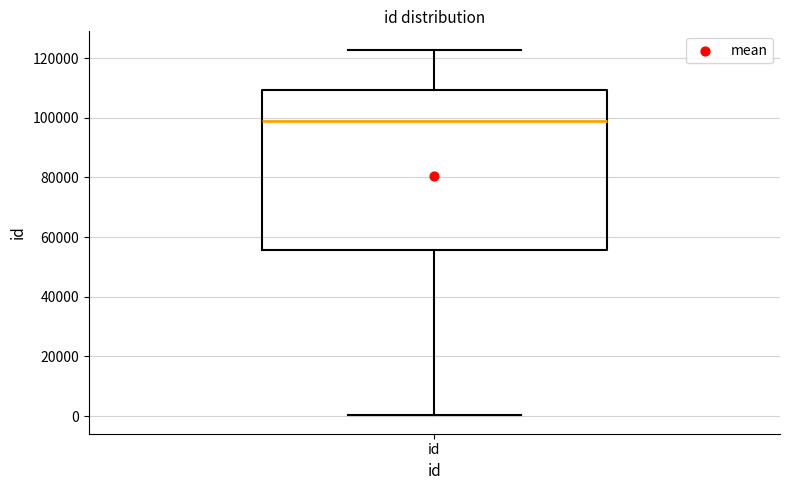

Transcribe this box plot: give where the median line is, the range the box spans, and where the two whiskers end, as read against the y-axis. The values are not printed on the chart, so give them approximately, as read against the axis.

median 98000, box 56000 to 110000, whiskers 0 to 122000